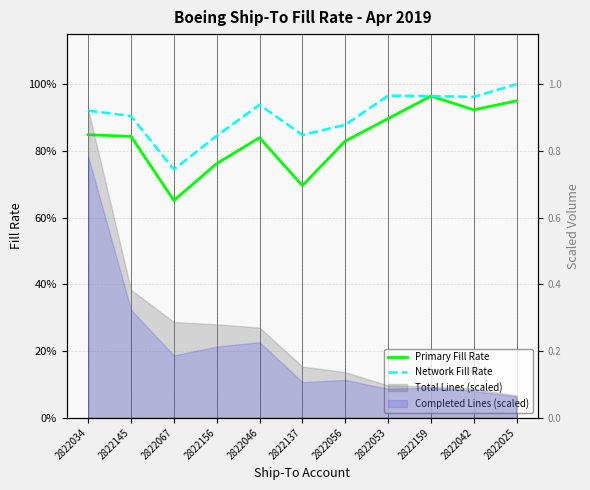

True or false: Network Fill Rate has a value of 1.4 at 2822056.

False